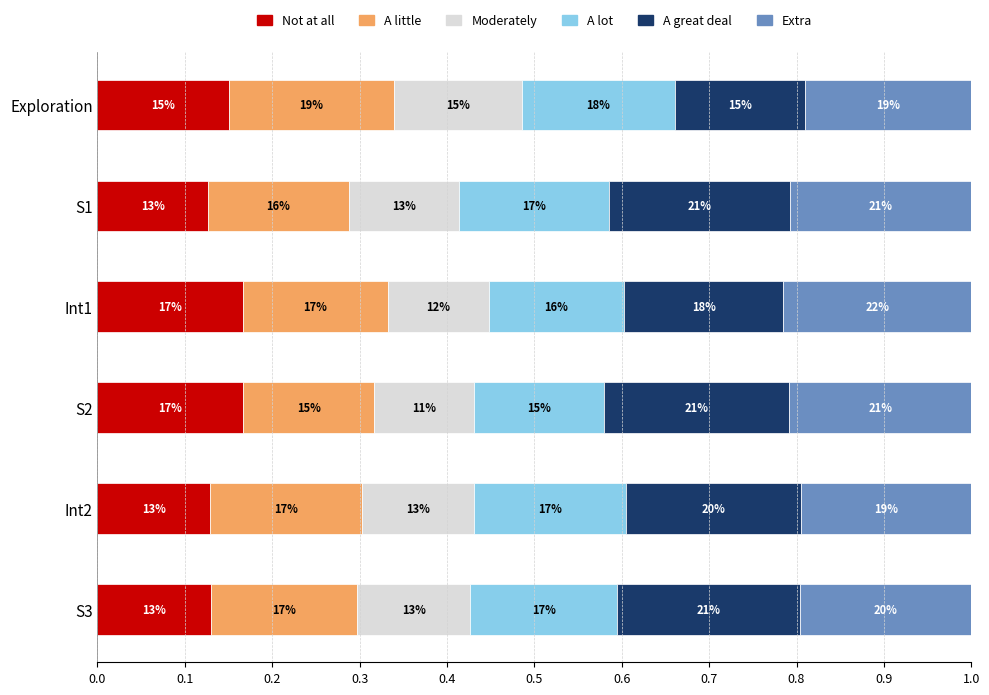

Where is Moderately nearest to the value 0?

0.3